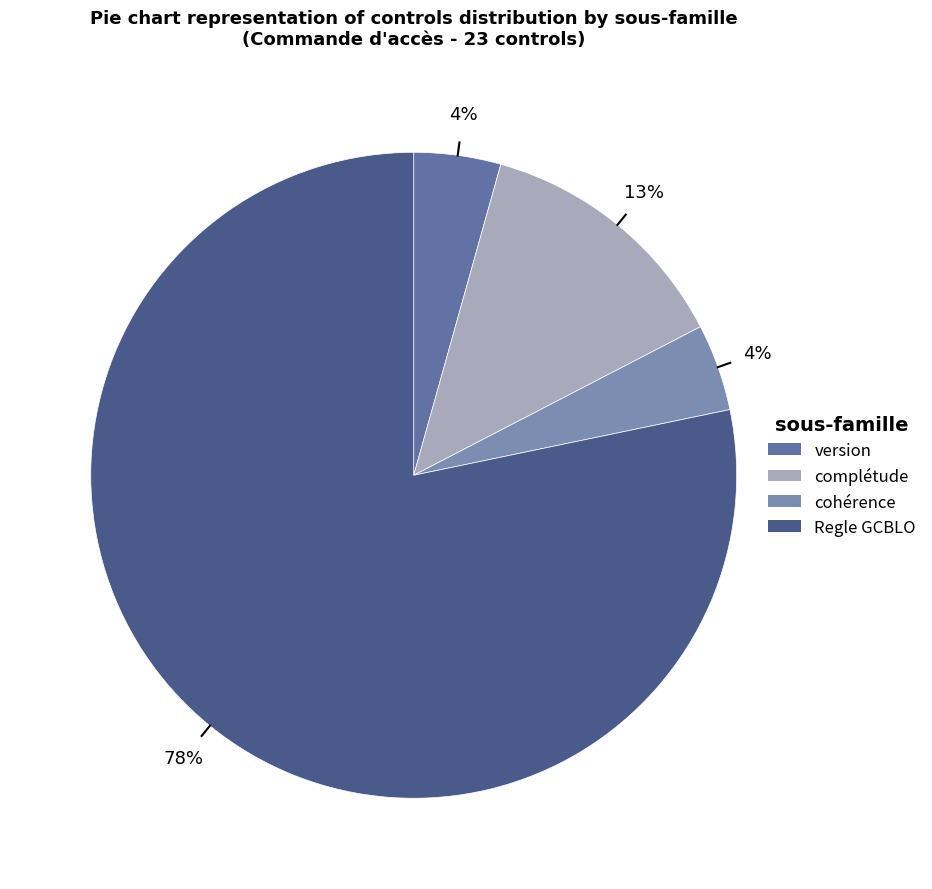

What is the change in value from version to Regle GCBLO?

+17